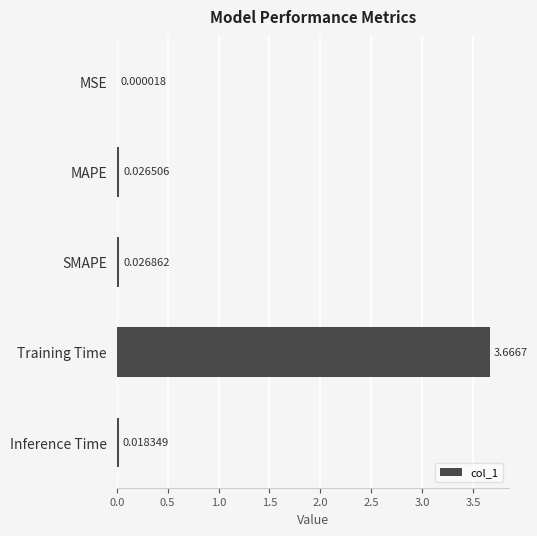

How many distinct data groups are displayed?

1